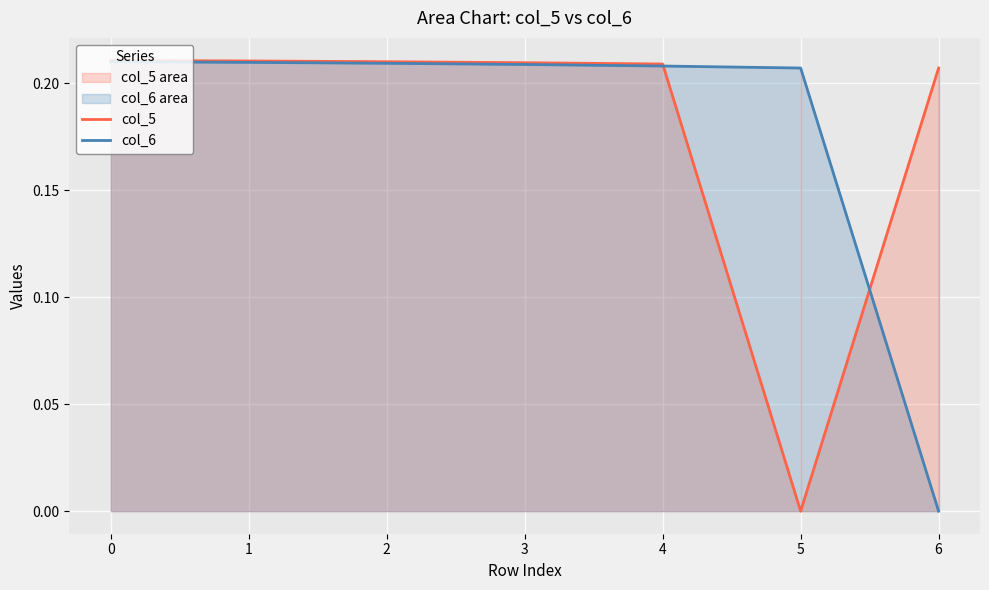

List the series in order of their peak value, highest first.

col_5, col_6